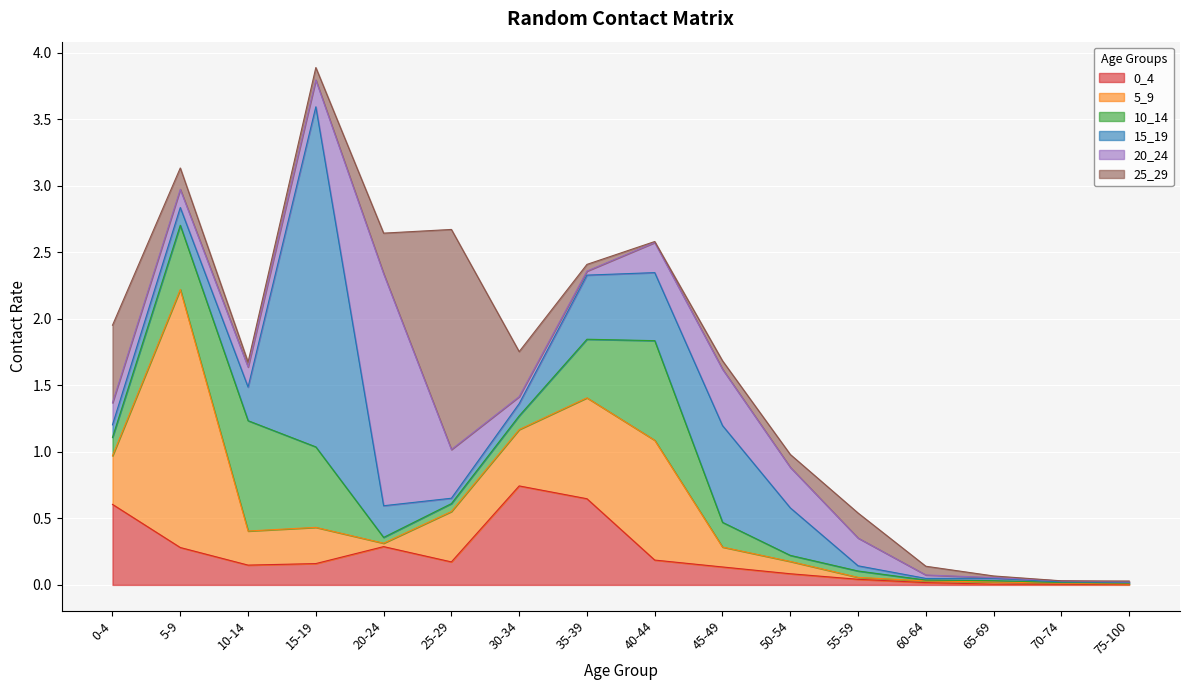

What is the difference between the maximum and minimum values in the 0_4 series?

0.7